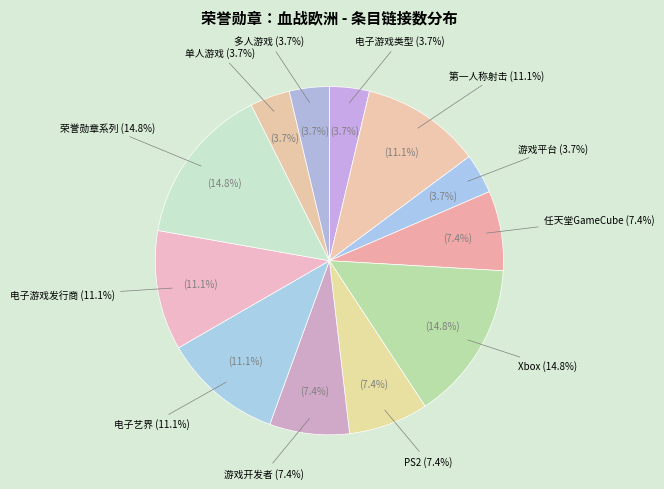

True or false: 任天堂GameCube accounts for 7% of the total.

True